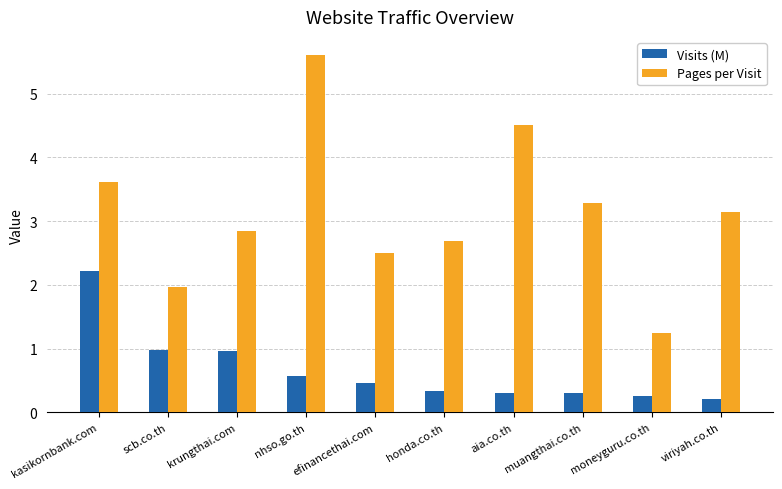

Reading left to right, what are all the values shown in this chart?

Visits (M): kasikornbank.com=2.2	scb.co.th=1.0	krungthai.com=1.0	nhso.go.th=0.6	efinancethai.com=0.5	honda.co.th=0.3	aia.co.th=0.3	muangthai.co.th=0.3	moneyguru.co.th=0.3	viriyah.co.th=0.2
Pages per Visit: kasikornbank.com=3.6	scb.co.th=2.0	krungthai.com=2.8	nhso.go.th=5.6	efinancethai.com=2.5	honda.co.th=2.7	aia.co.th=4.5	muangthai.co.th=3.3	moneyguru.co.th=1.3	viriyah.co.th=3.1